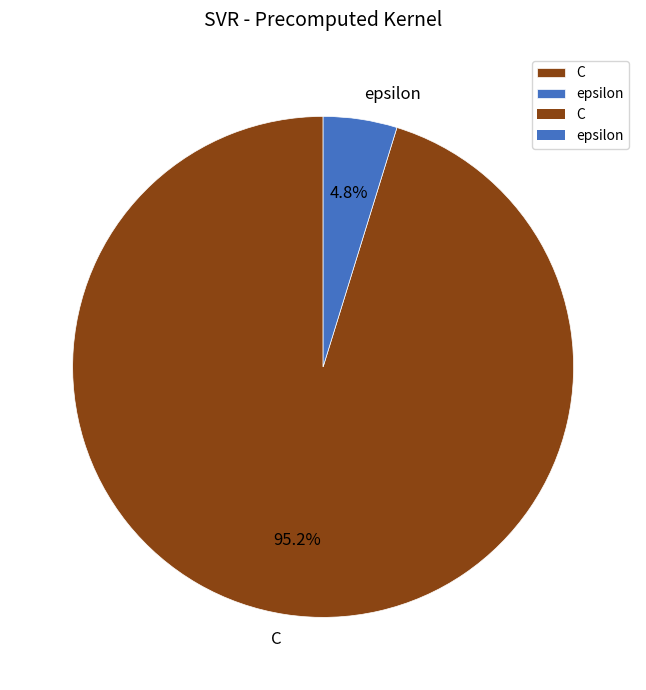

Is it true that epsilon is 5% of the pie?

True